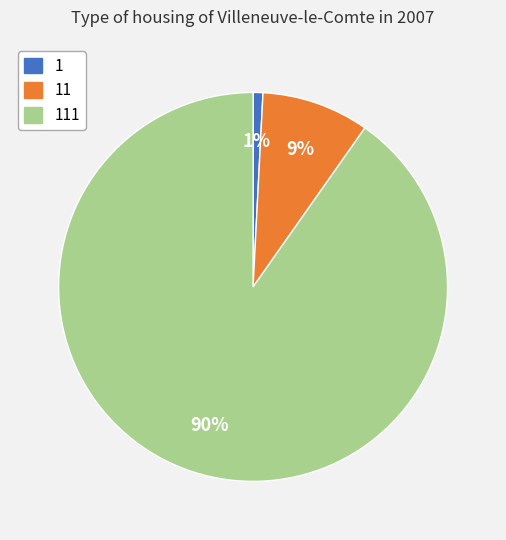

What percentage is the 111 slice, to the nearest percent?

90%